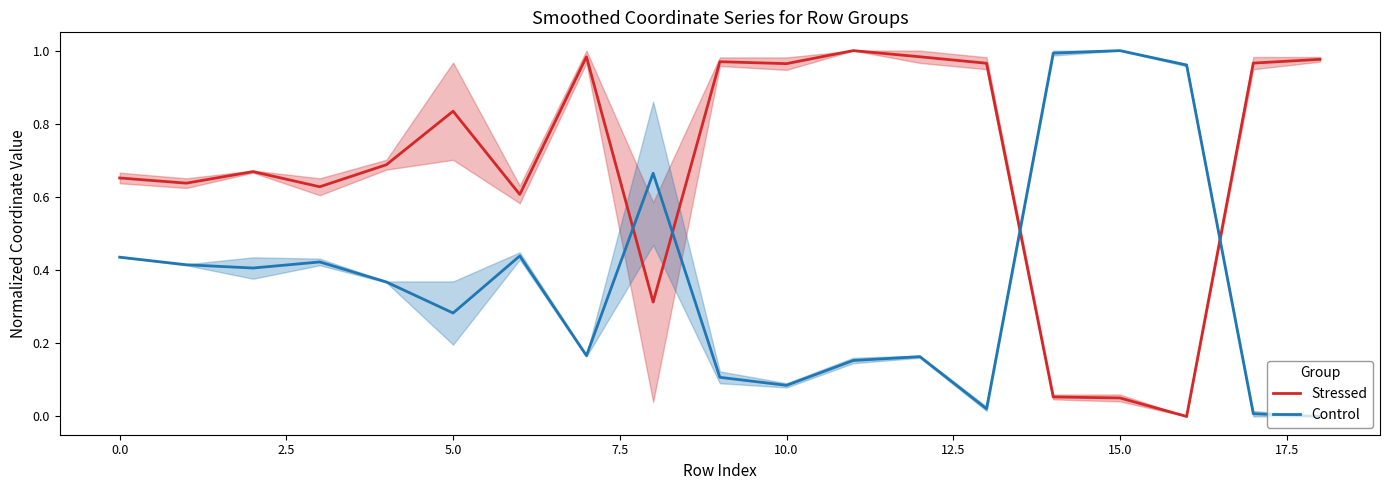

In Control, how many points are higher than both neighbors (excluding endpoints)?

5